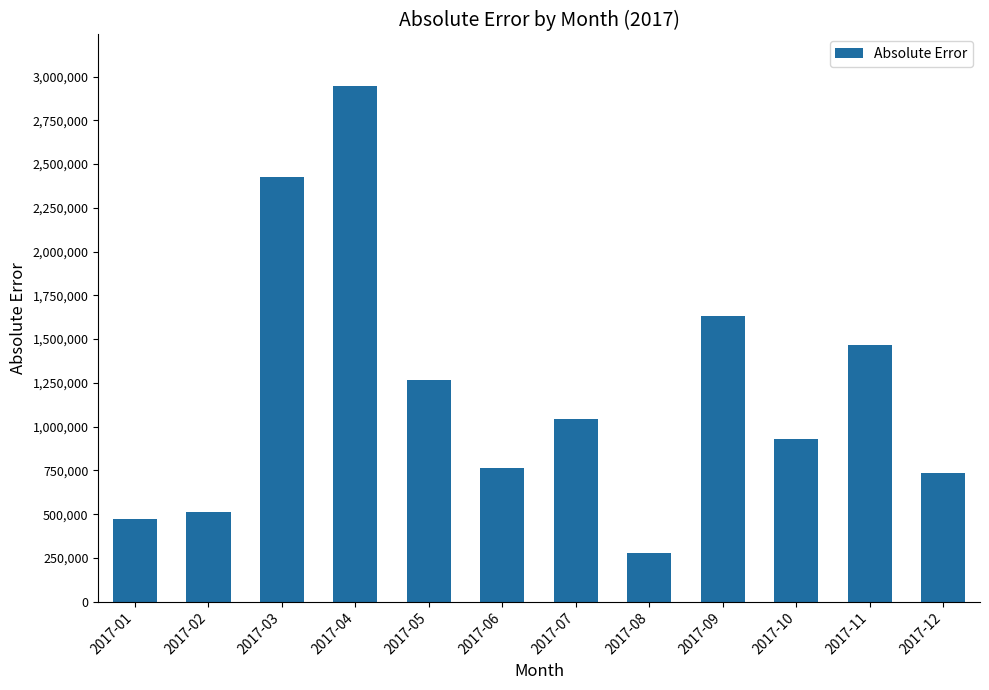

What is the minimum value shown in the chart?

279476.4